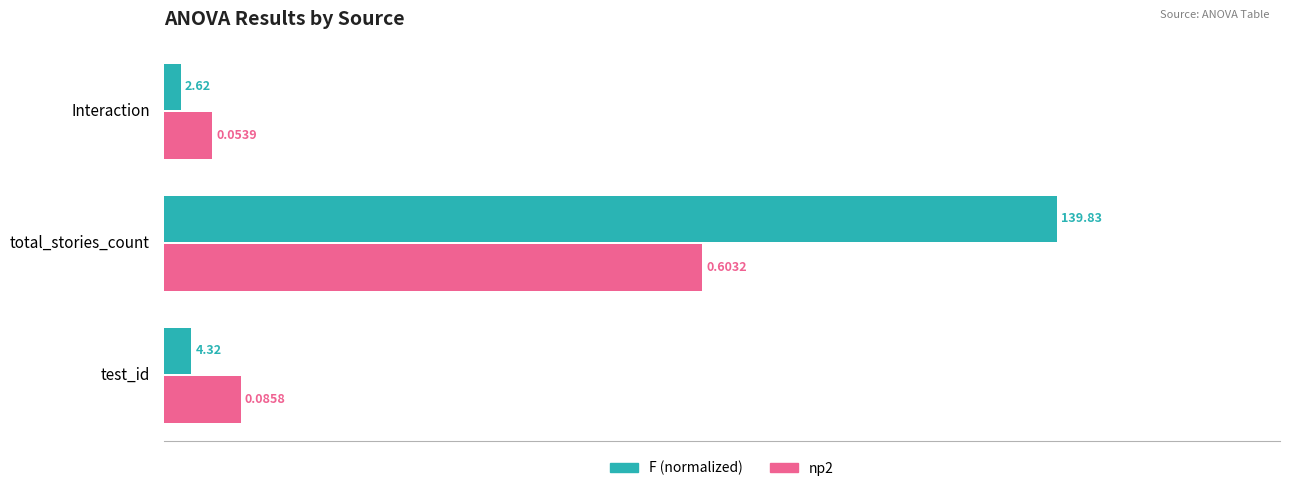

At which category is the sum across all series the highest?

total_stories_count